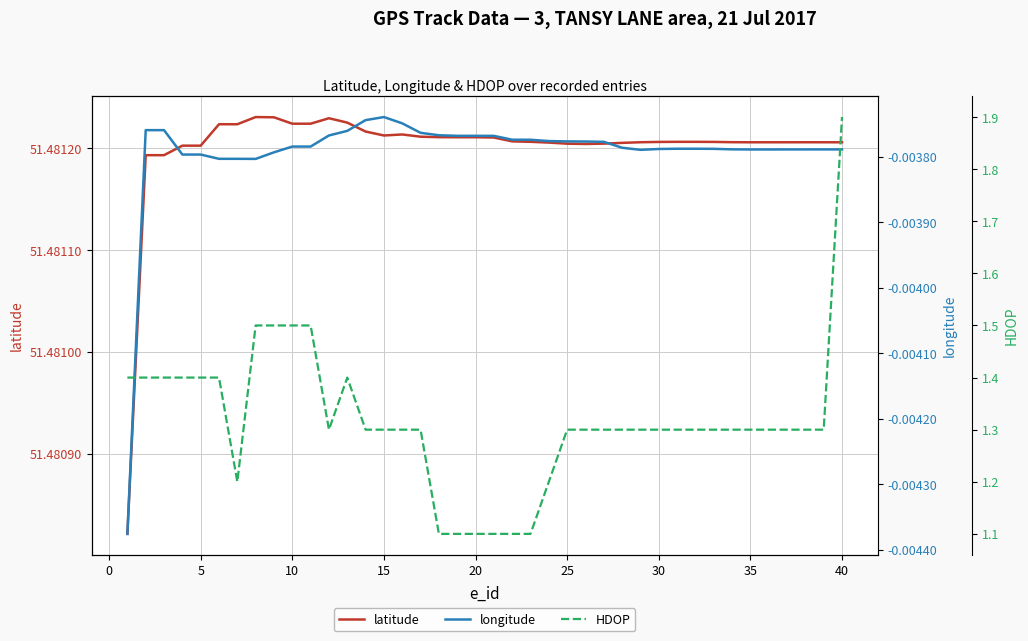

Is the value of HDOP at 17 greater than the value of longitude at 25?

Yes